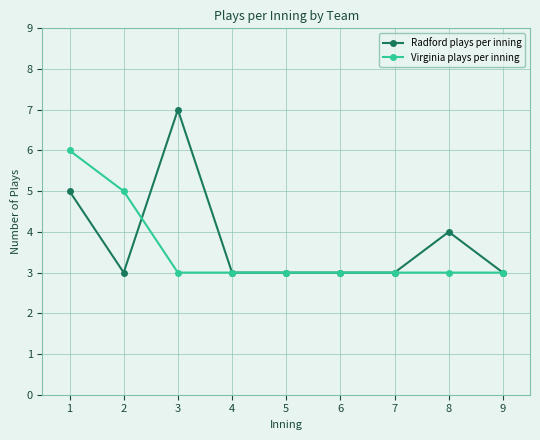

True or false: Virginia plays per inning has a value of 5 at 4.

False